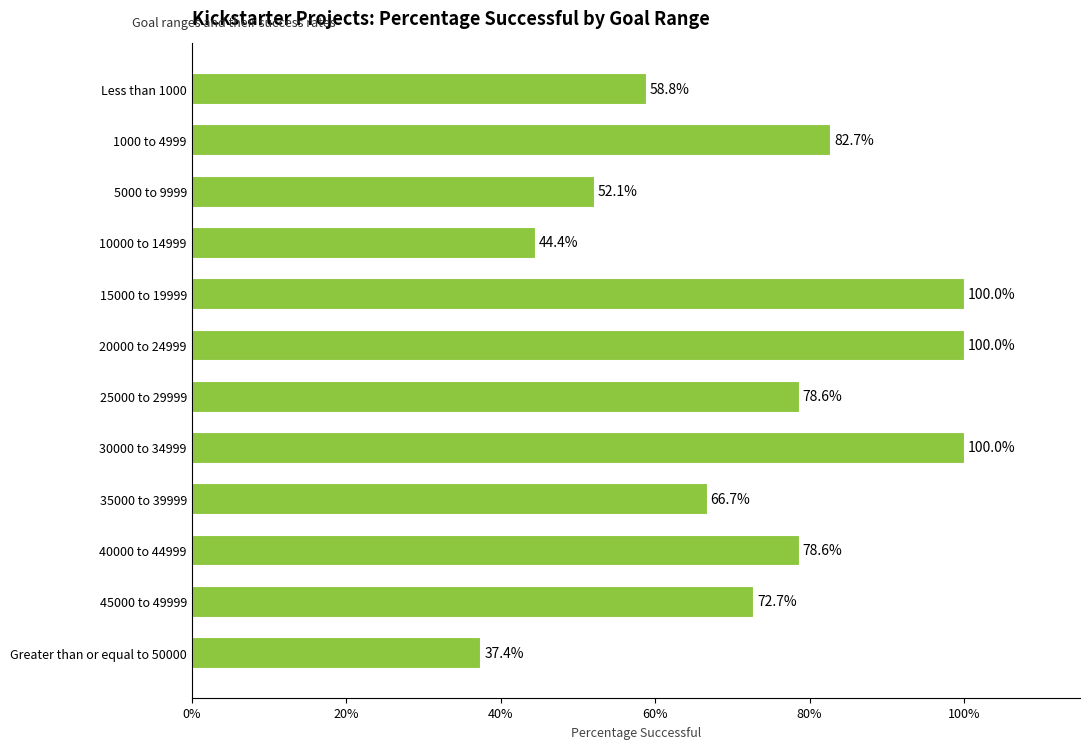

What is the difference between the second highest and minimum values?

0.6